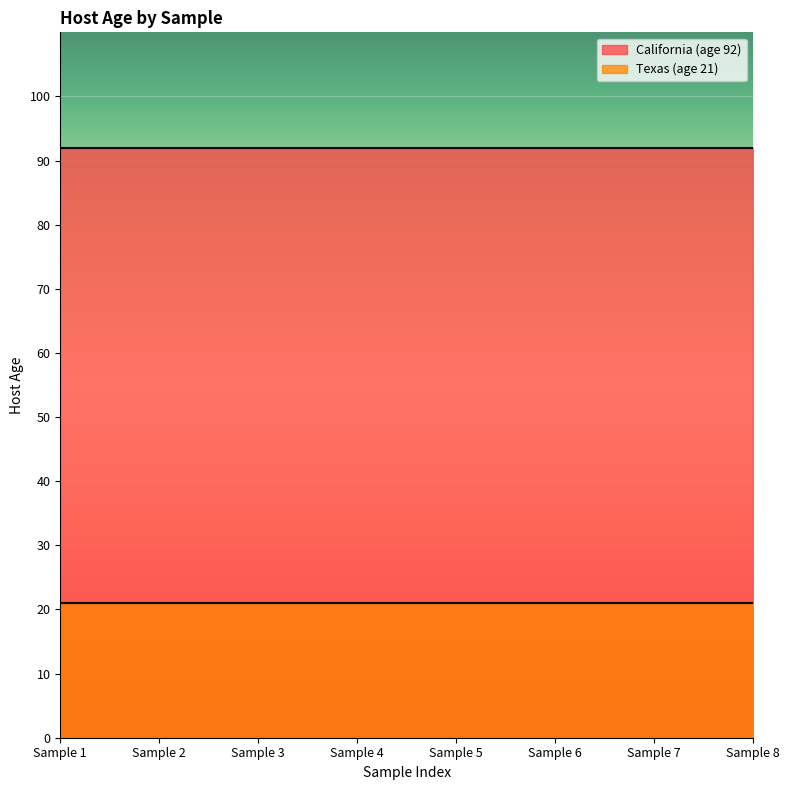

Does the chart display data point markers on the line(s)?

No